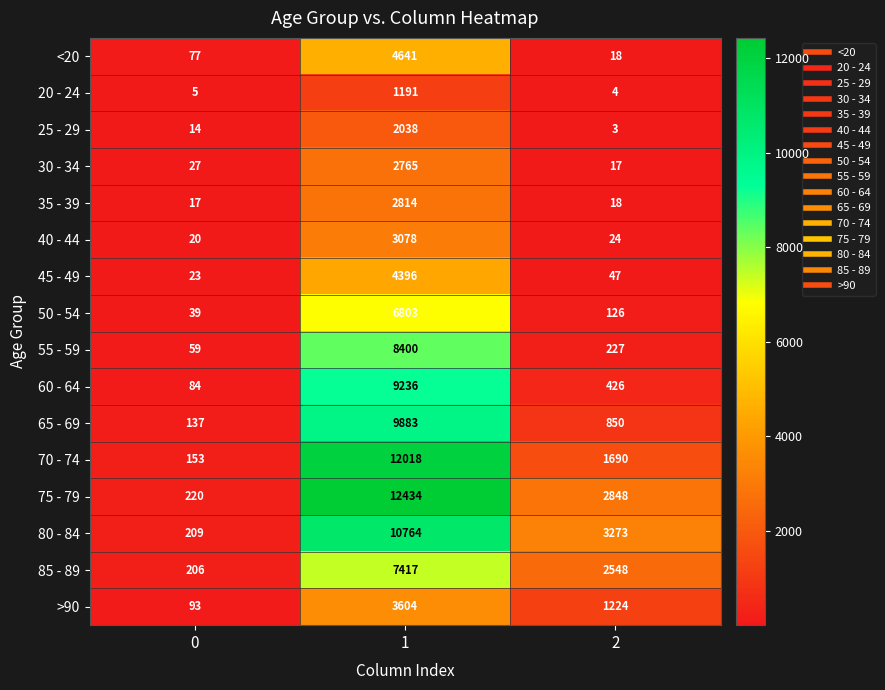

What is the highest value of the 85 - 89 series?

7417